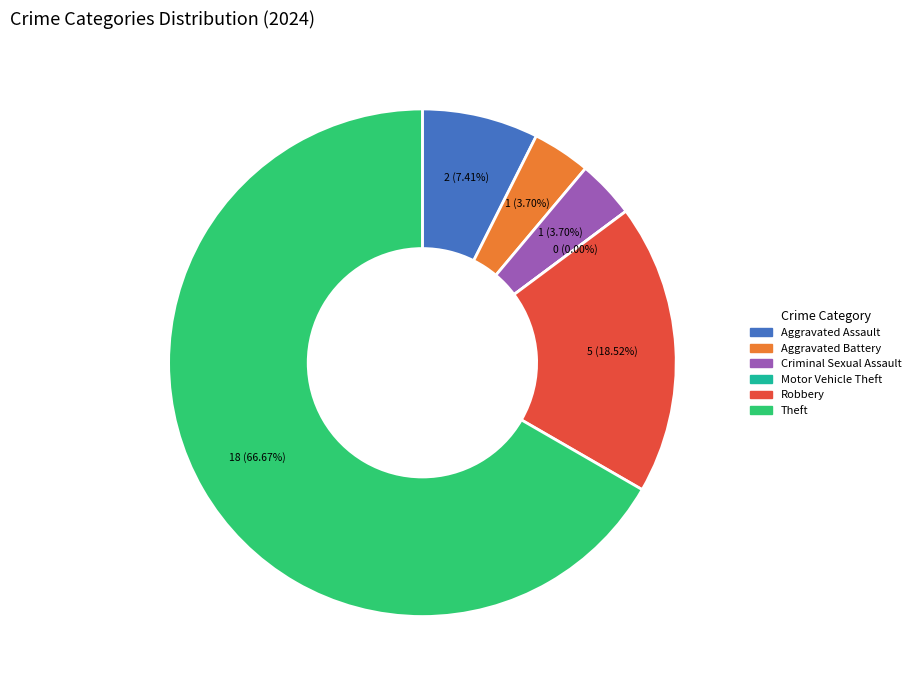

Does Theft account for over 50% of the chart?

Yes